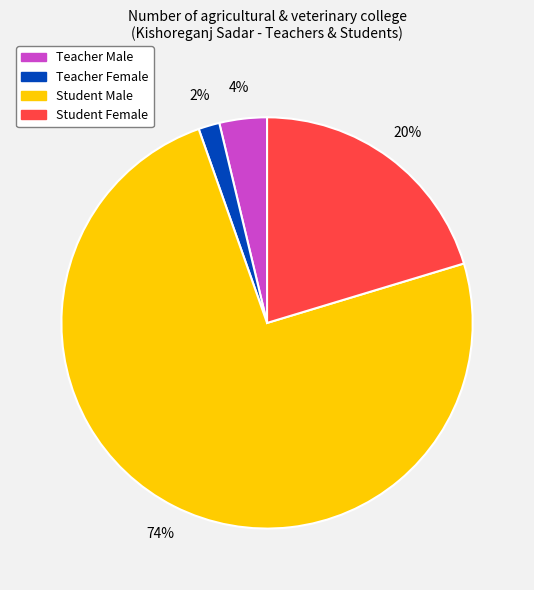

What percentage is the Teacher Female slice, to the nearest percent?

2%